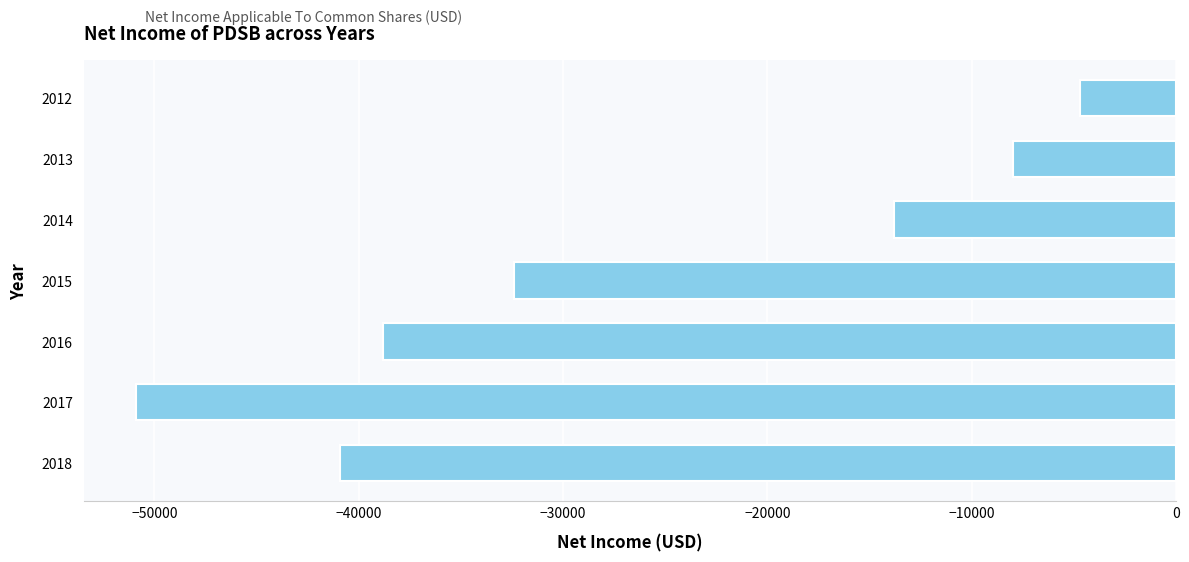

List the labels in order of value, largest first.

2012, 2013, 2014, 2015, 2016, 2018, 2017